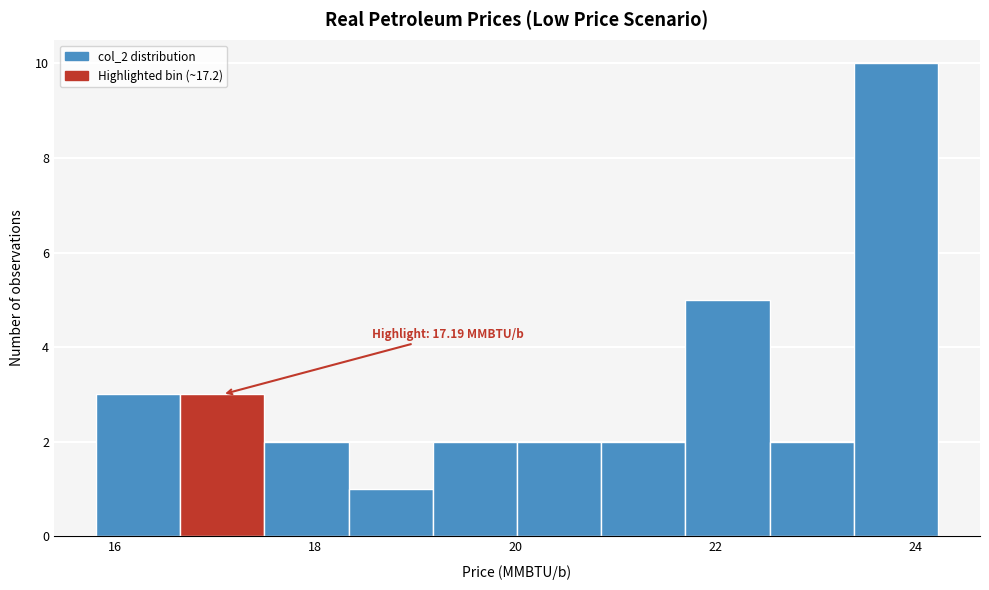

Which range on the x-axis has the tallest bar?

23.4 to 24.2